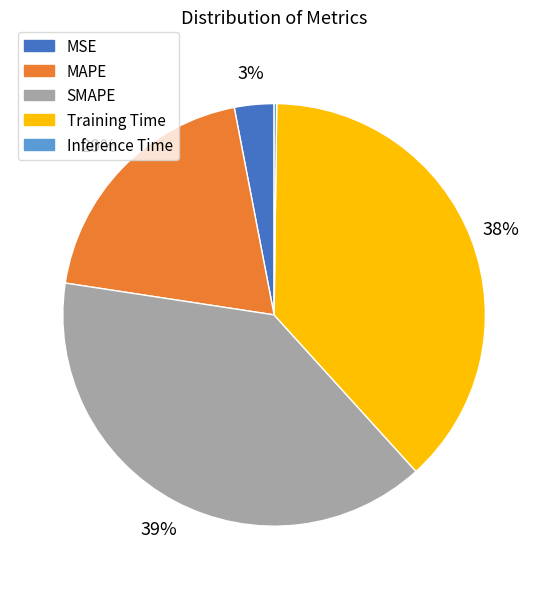

Does Training Time represent more than half of the total?

No